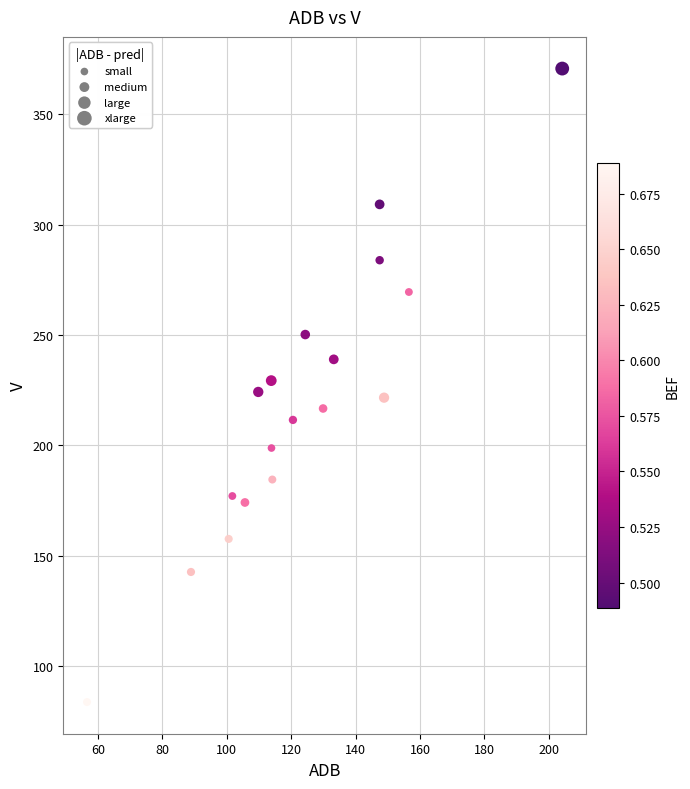

What is the range of Y values (max minus min)?

286.8